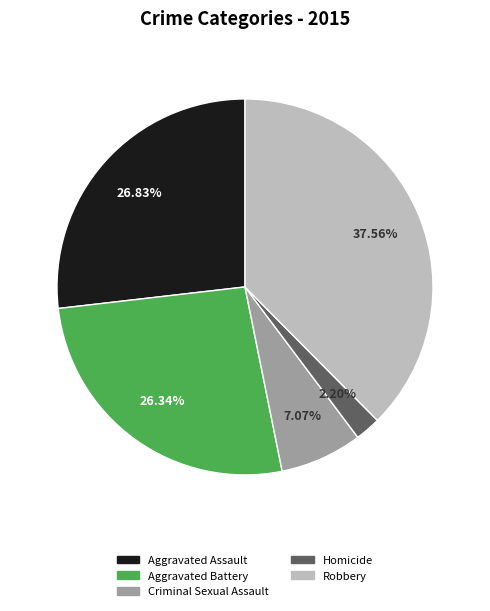

The Homicide slice represents 2% of the pie. True or false?

True